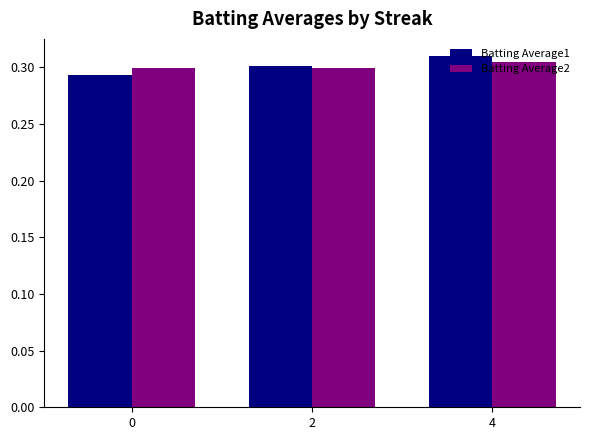

How many Batting Average1 values are between 0 and 1?

3